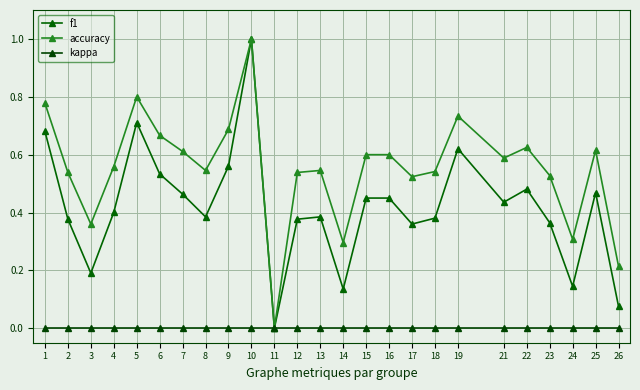

At 26, list the series in order from largest to smallest.

accuracy, f1, kappa